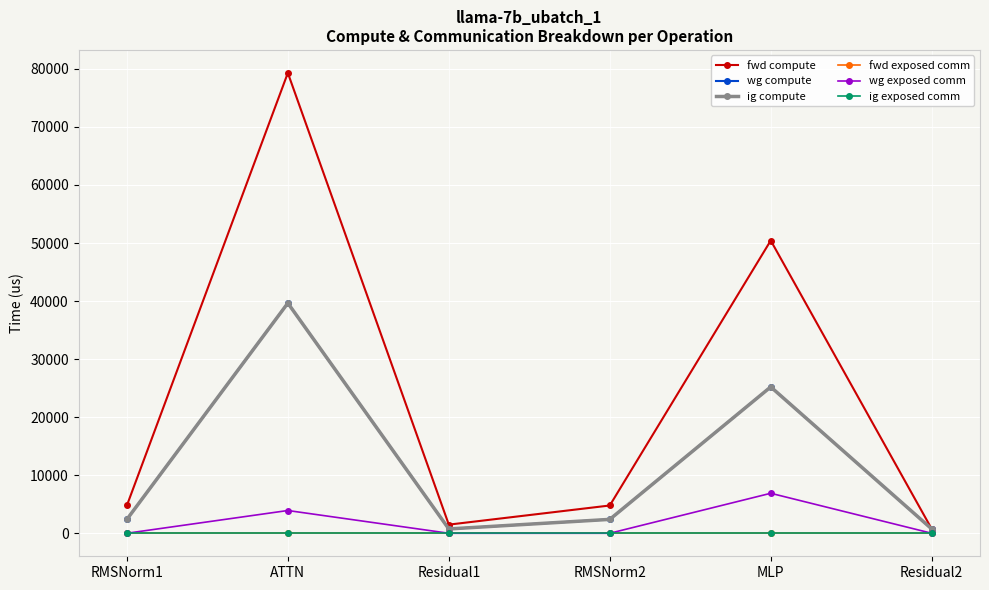

At which category does wg compute reach its first local peak?

ATTN